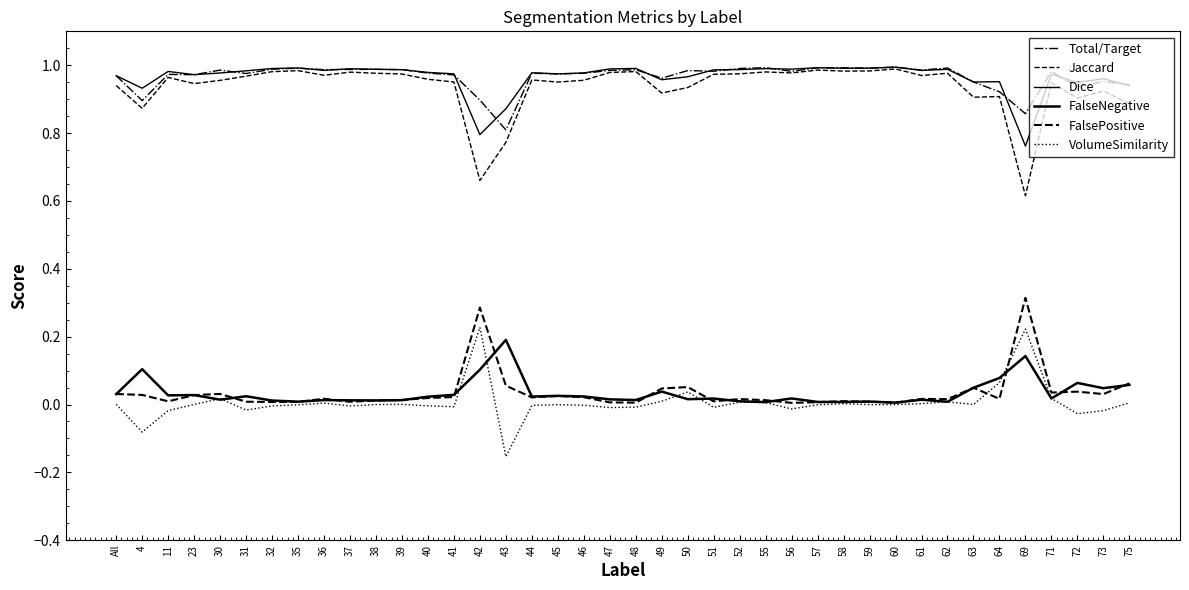

Does the chart display data point markers on the line(s)?

No